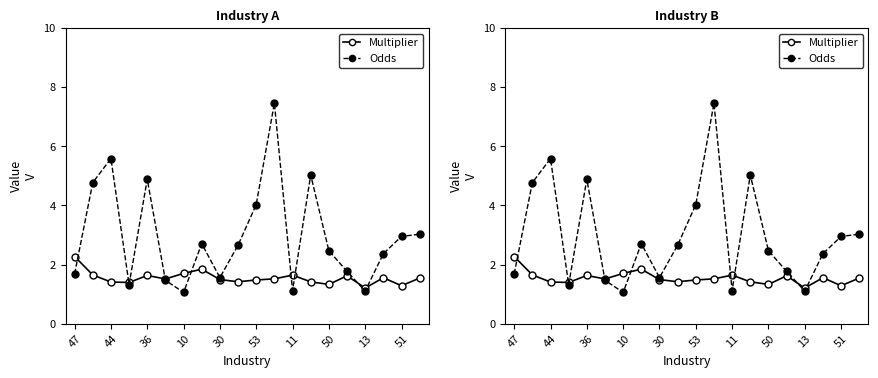

What is the average value of the Multiplier series?

1.5